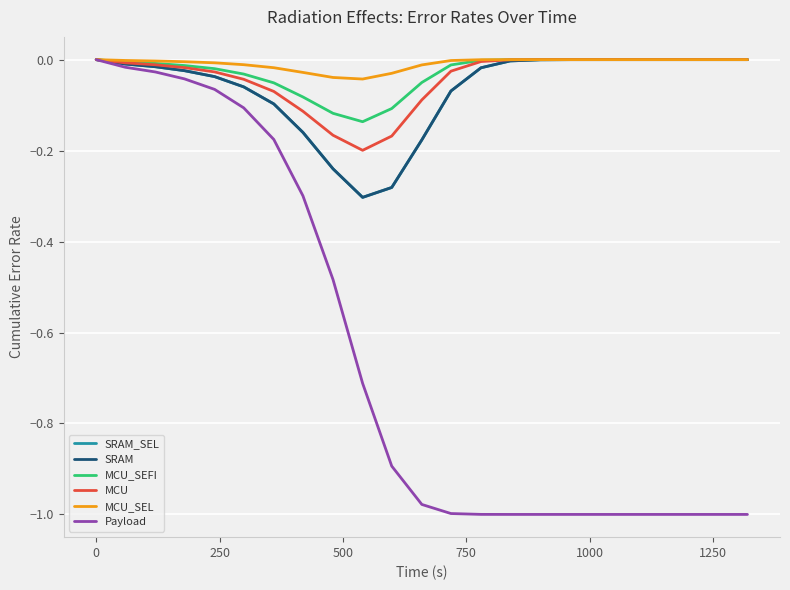

What is the lowest value of the SRAM_SEL series?

-0.3